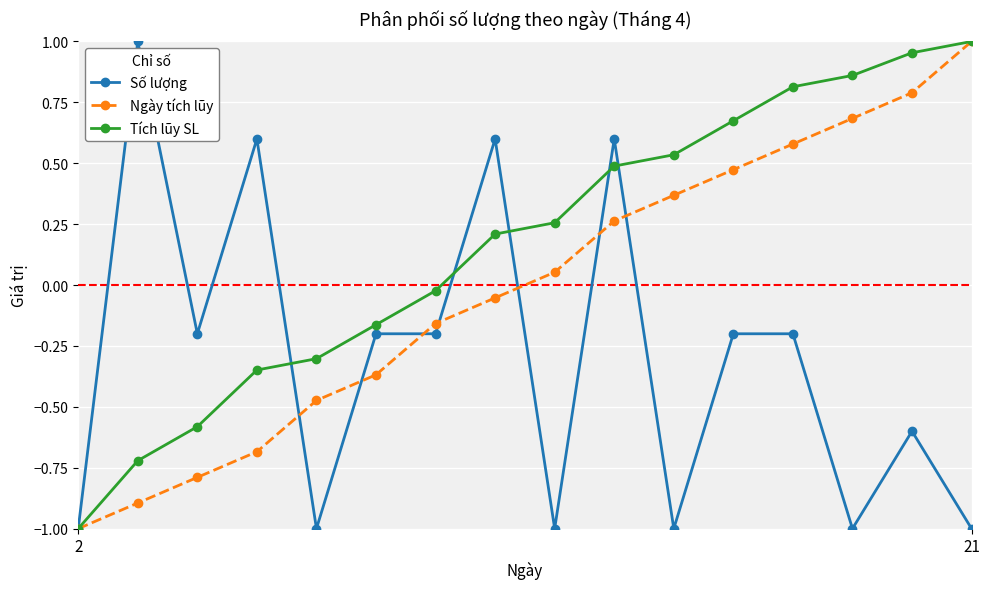

Rank the series by their average value, from lowest to highest.

Số lượng, Ngày tích lũy, Tích lũy SL